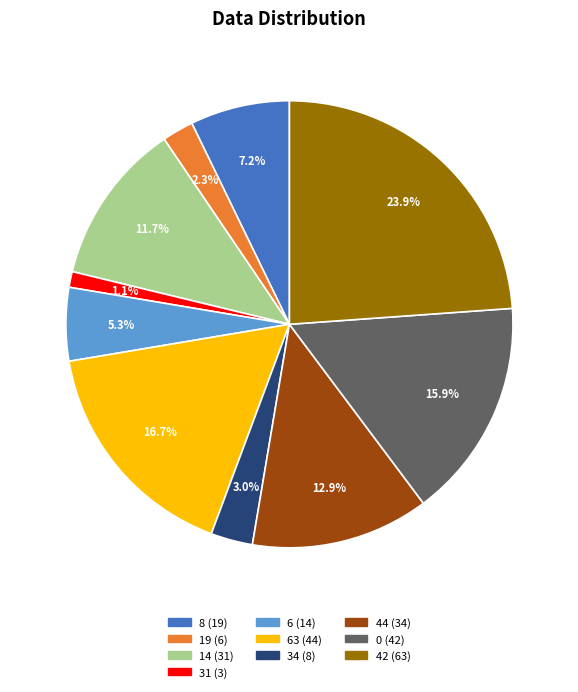

Is there a majority slice in this chart?

No